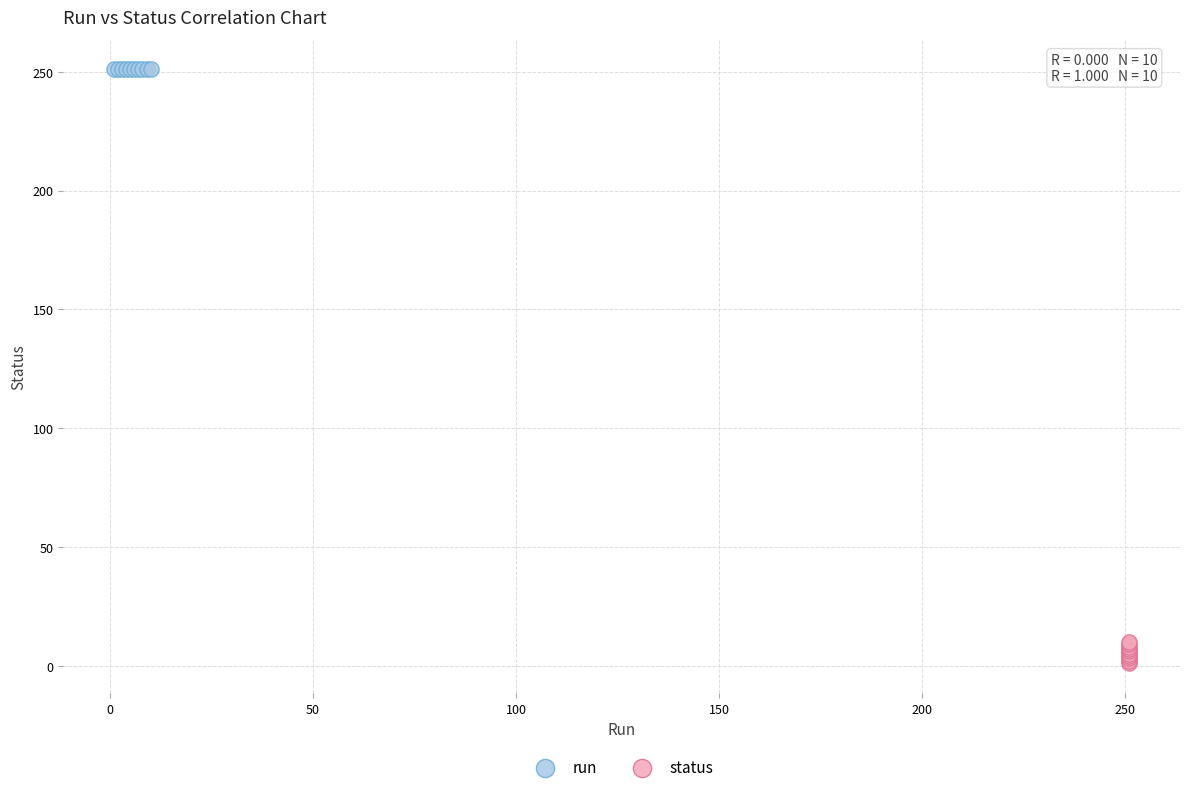

What are all the series names shown in the legend?

run, status